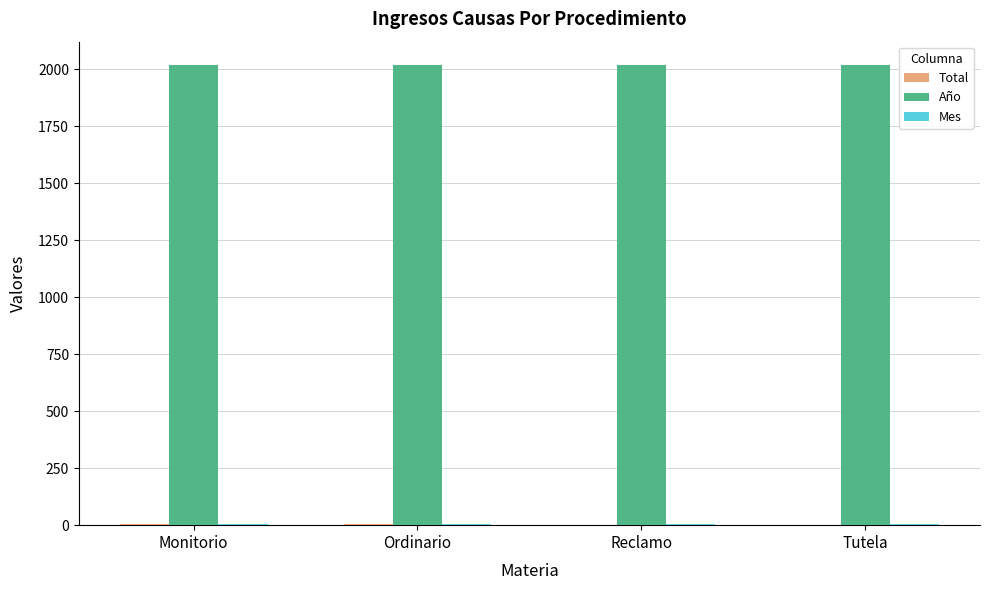

What is the sum of all Año values?

8080